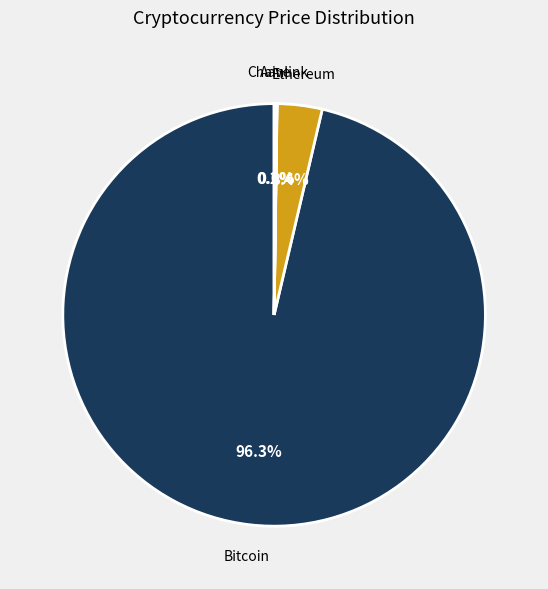

To the nearest percent, what percentage of the pie is Bitcoin?

96%